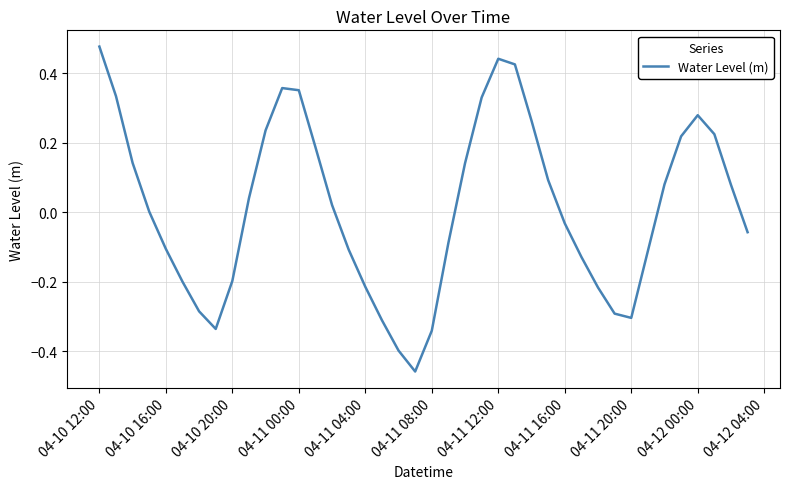

What is the difference between the maximum and minimum values?

0.9